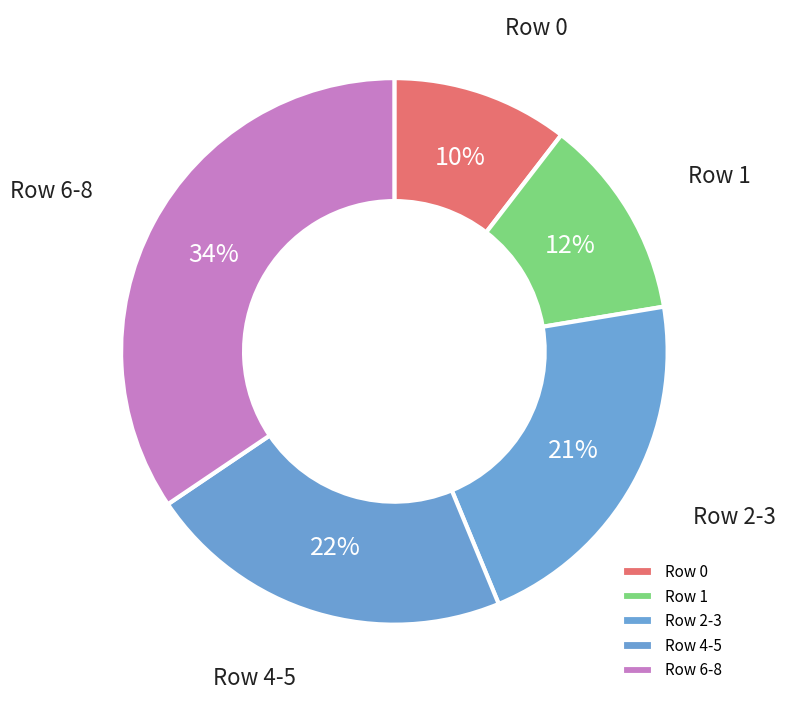

Which slice is the smallest?

Row 0